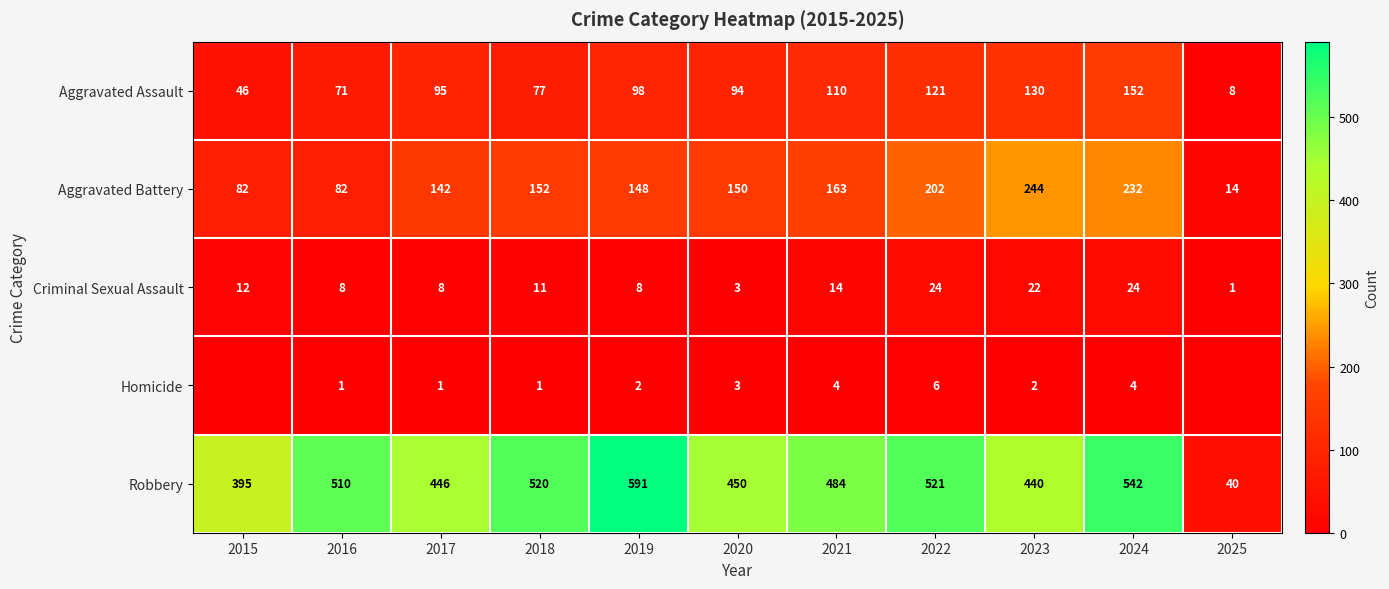

How many distinct data groups are displayed?

5